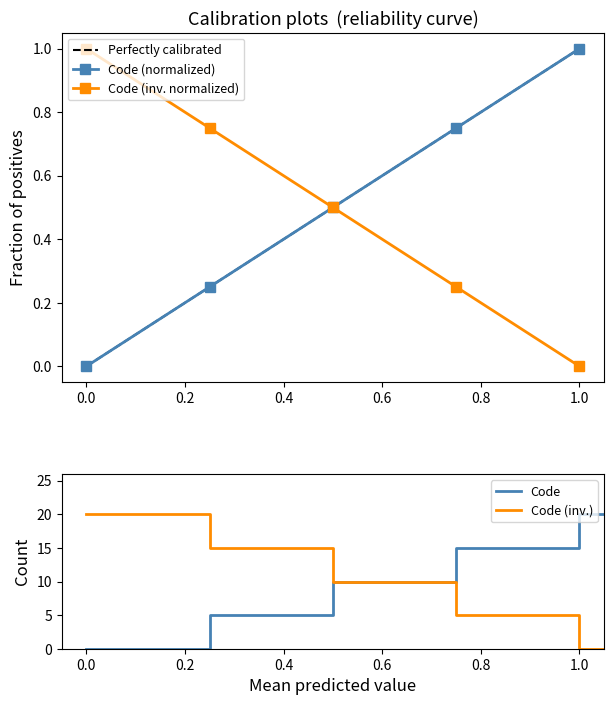

What is the maximum value for Code (normalized)?

1.0